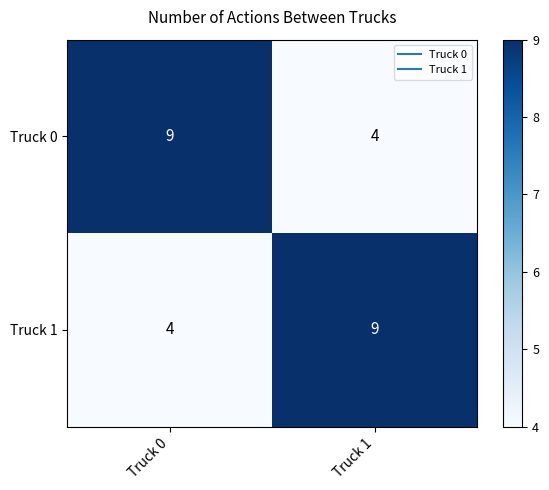

Reading right to left, what are all the values shown in this chart?

Truck 0: Truck 1=4	Truck 0=9
Truck 1: Truck 1=9	Truck 0=4